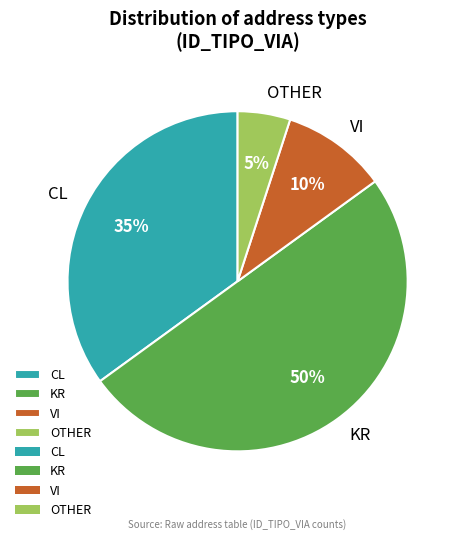

Count the number of slices in the pie.

4